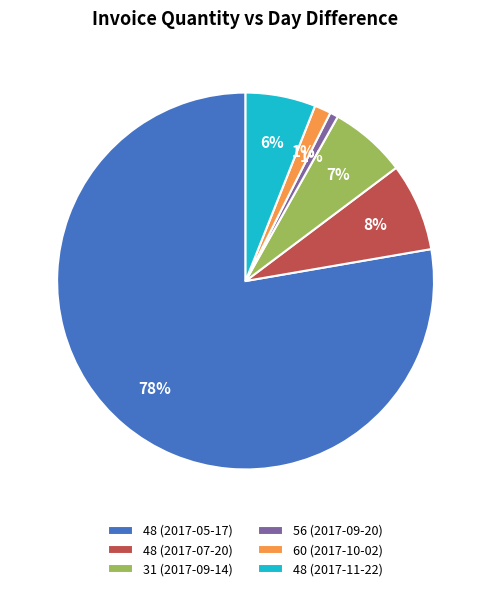

Count the number of slices in the pie.

6